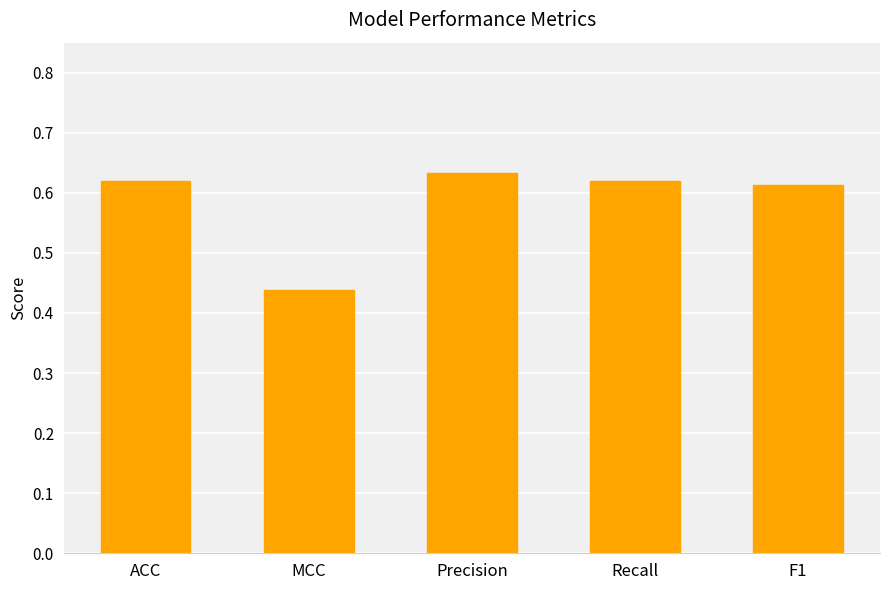

What is the label of the 1st bar from the left?

ACC